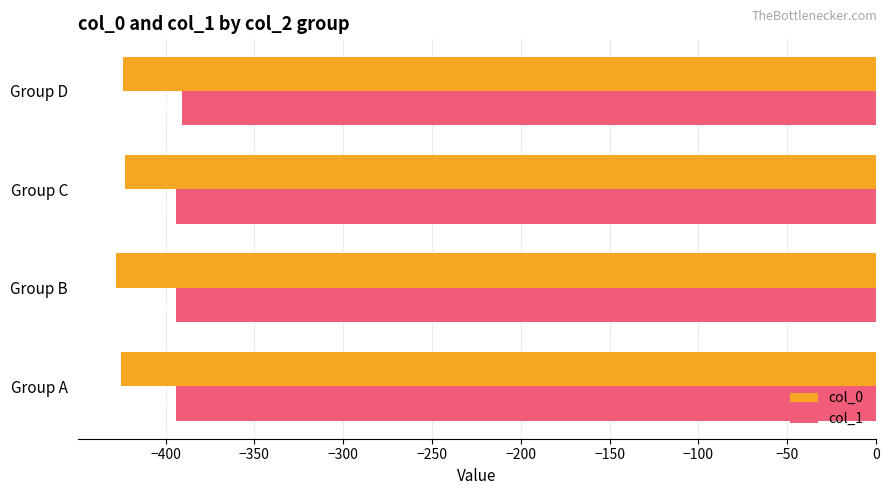

The col_0 series shows -424 at Group D. True or false?

True